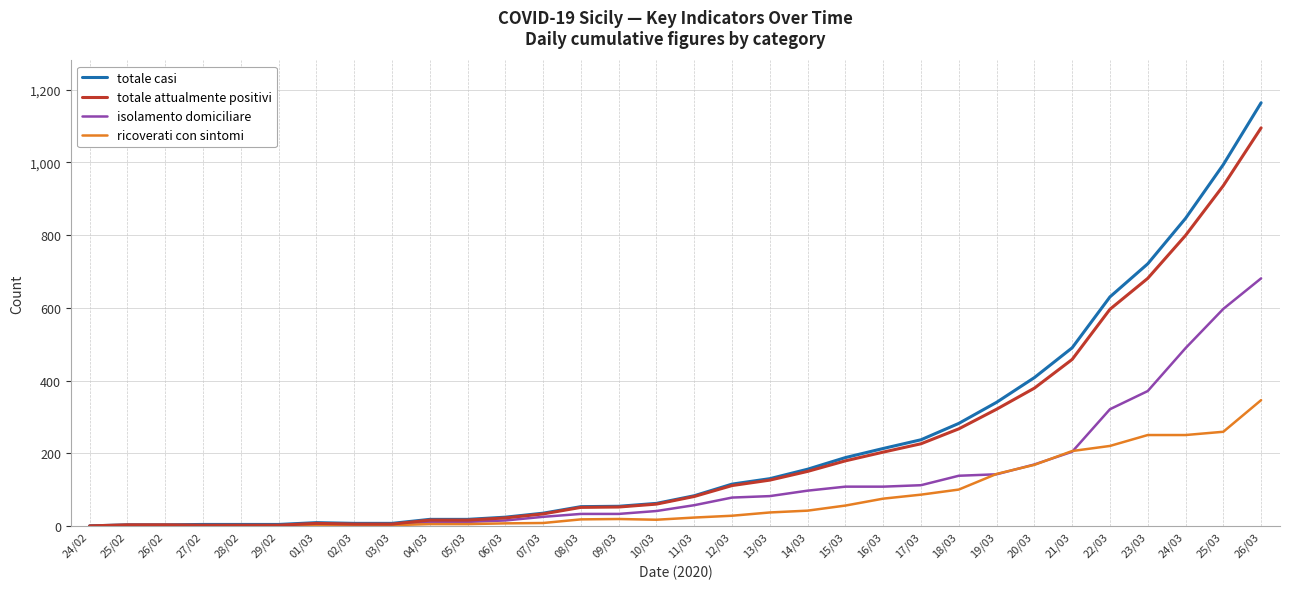

Which series has the largest total across all categories?

totale casi